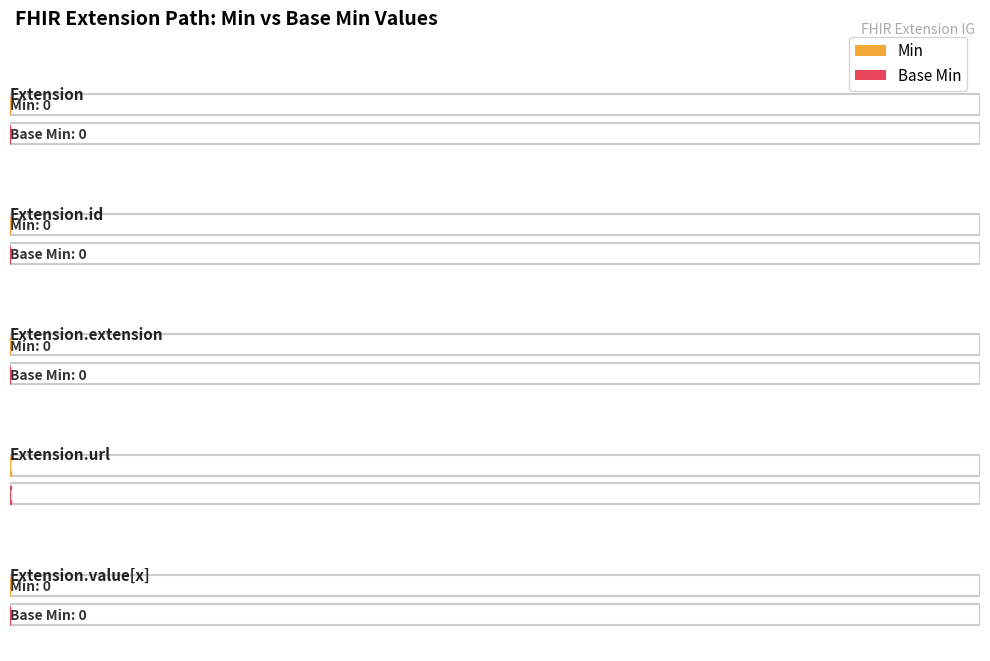

Which series changed the most between Extension.id and Extension.value[x]?

Min